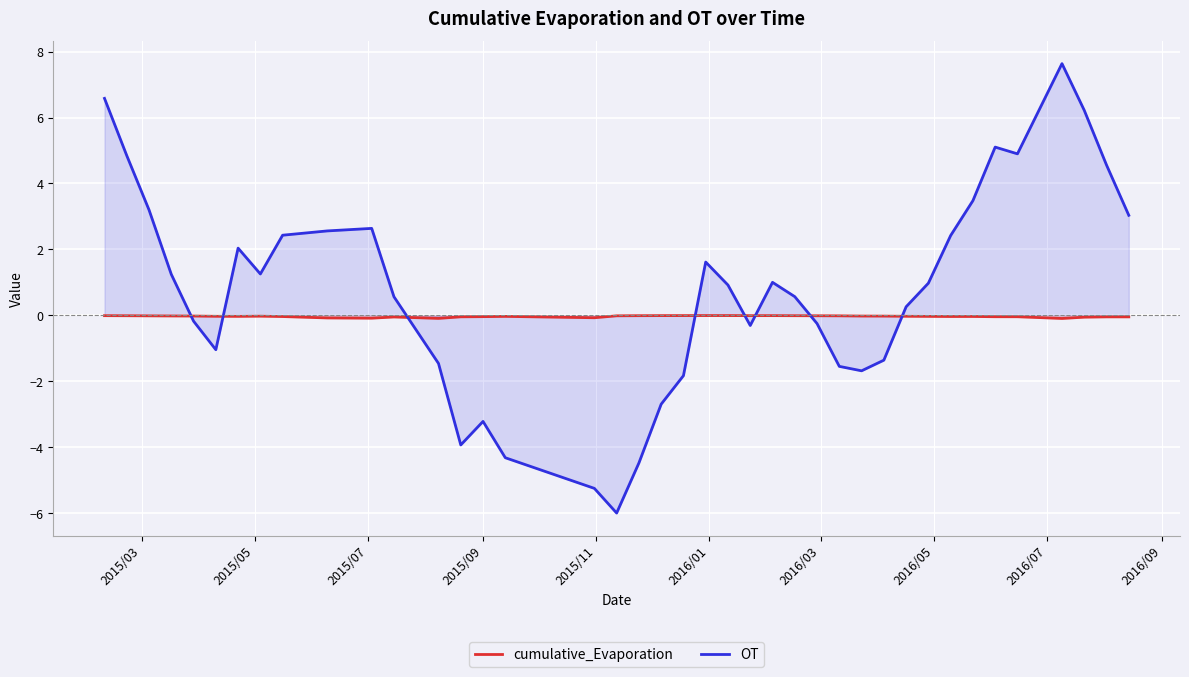

List the series in order of their peak value, lowest first.

cumulative_Evaporation, OT